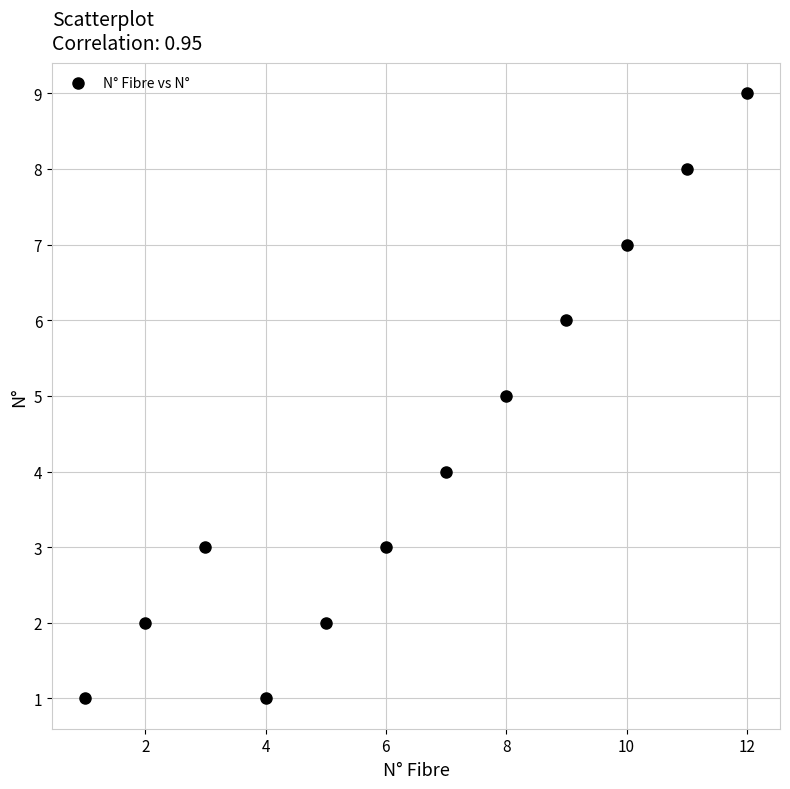

What is the range of Y values (max minus min)?

8